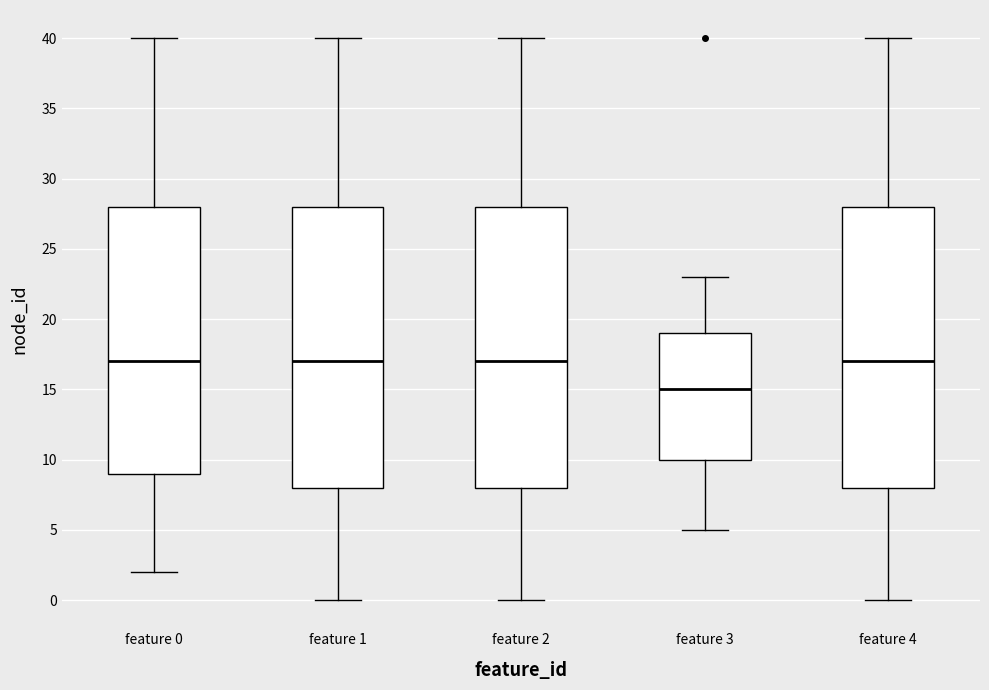

Which box has the lowest median line?

feature 3